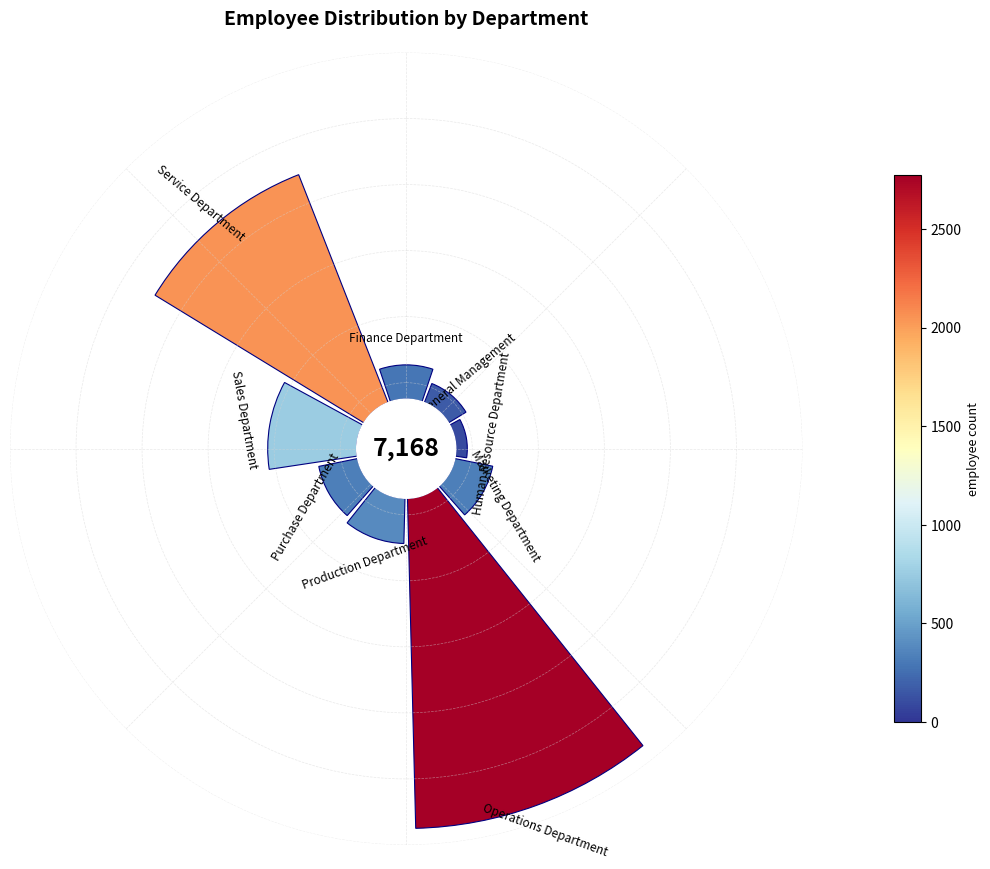

To the nearest percent, what is the average slice percentage?

11%